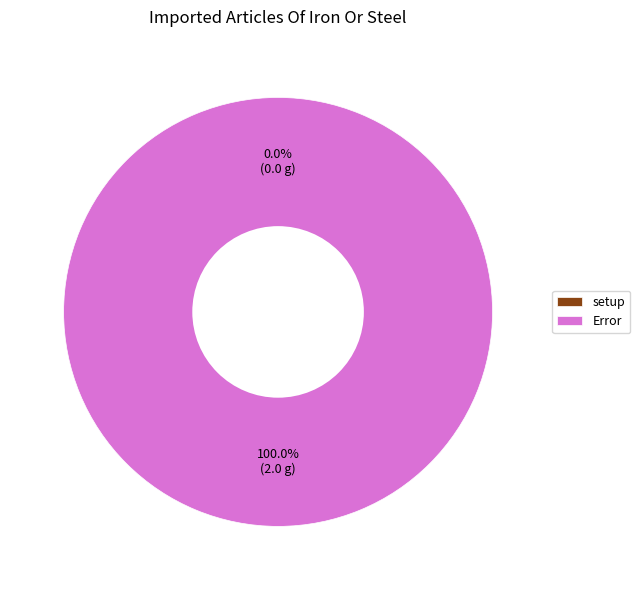

Which slice is the smallest?

setup